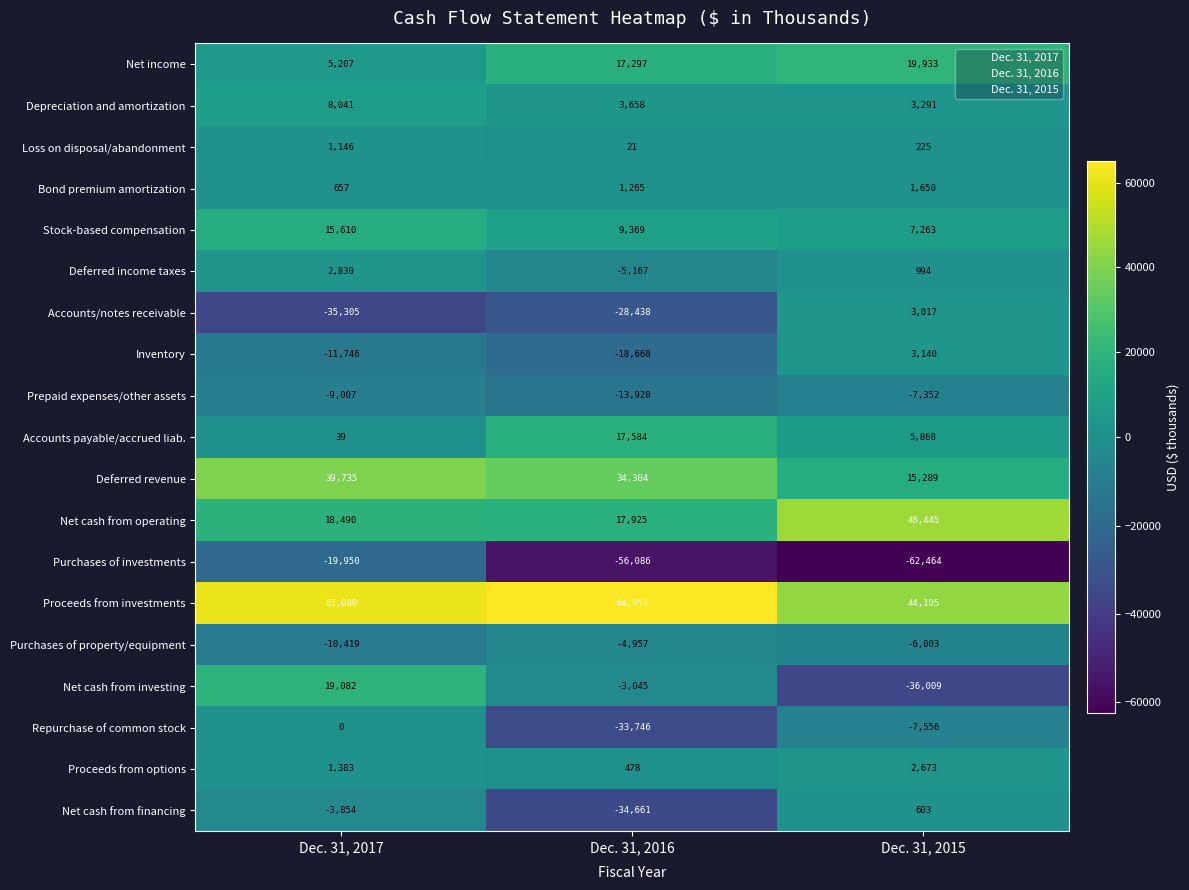

At which label does Net cash from investing first exceed -3045?

Dec. 31, 2017